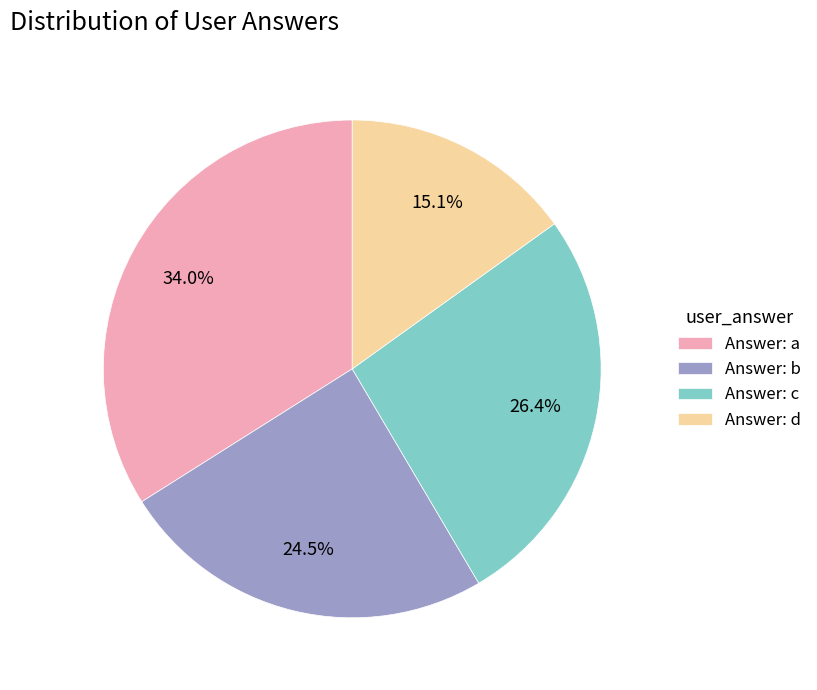

Rank the categories by value from highest to lowest.

Answer: a, Answer: c, Answer: b, Answer: d